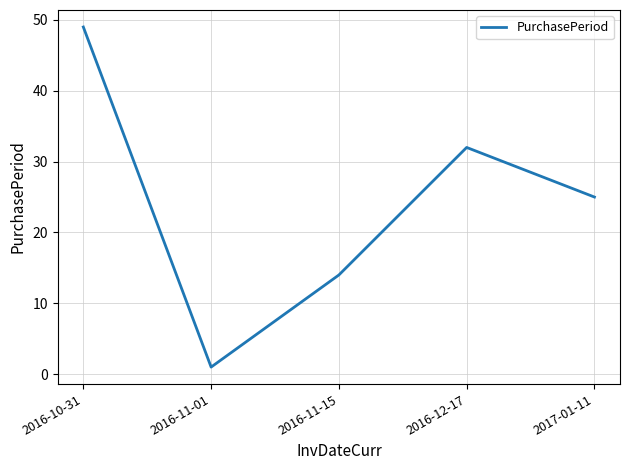

How many values are below 25?

2